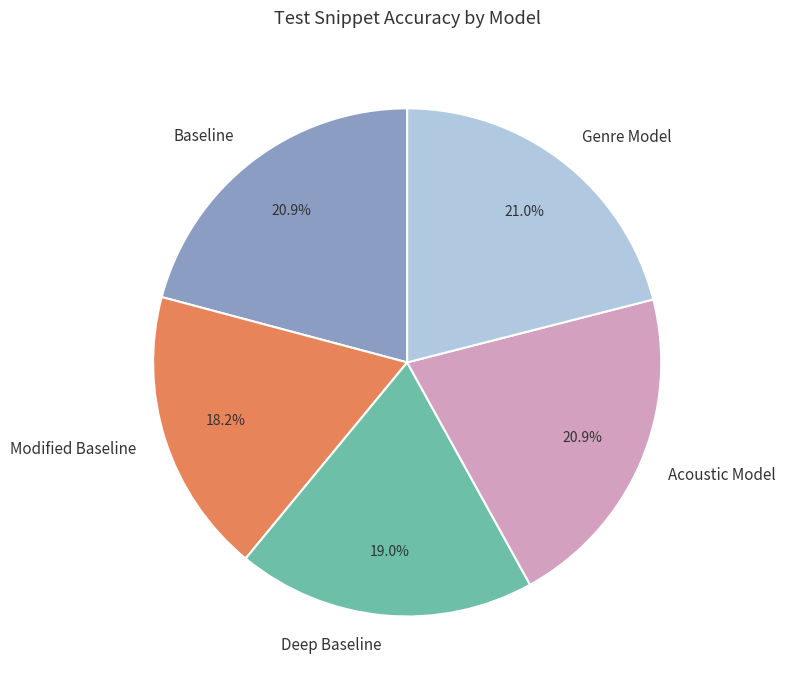

Does any single category account for the majority?

No